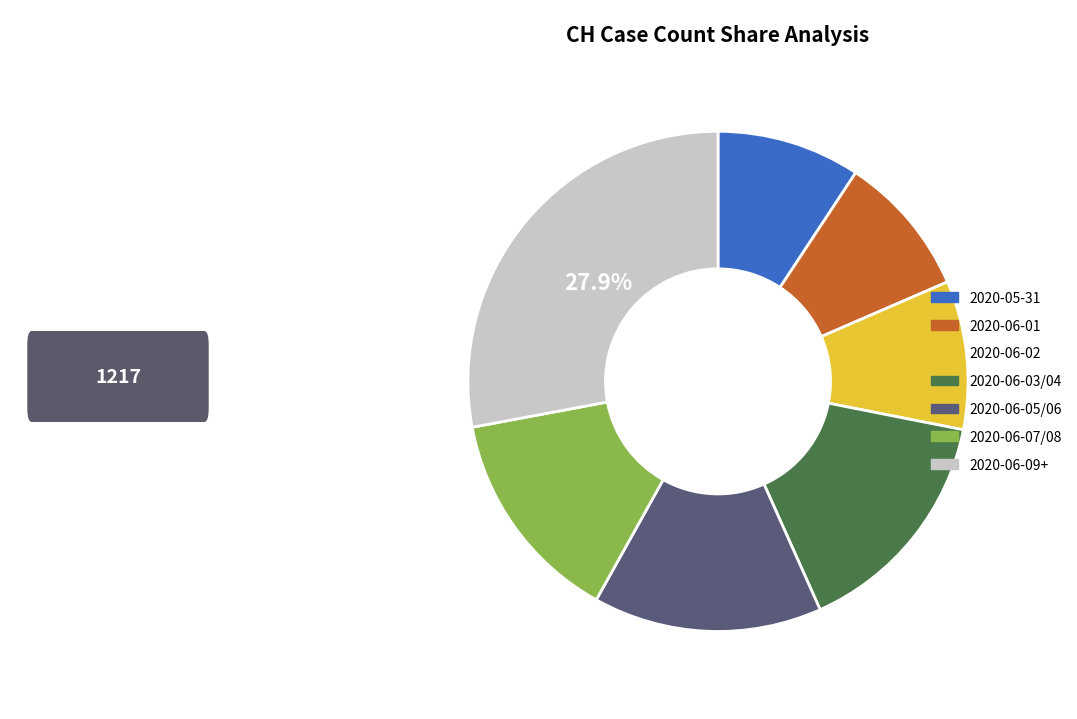

Is there any slice that represents more than half of the pie?

No